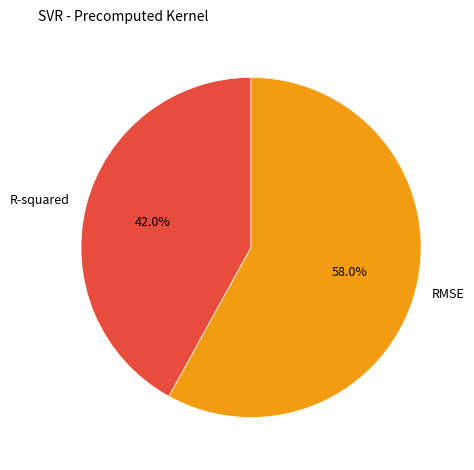

Rank the categories by value from lowest to highest.

R-squared, RMSE